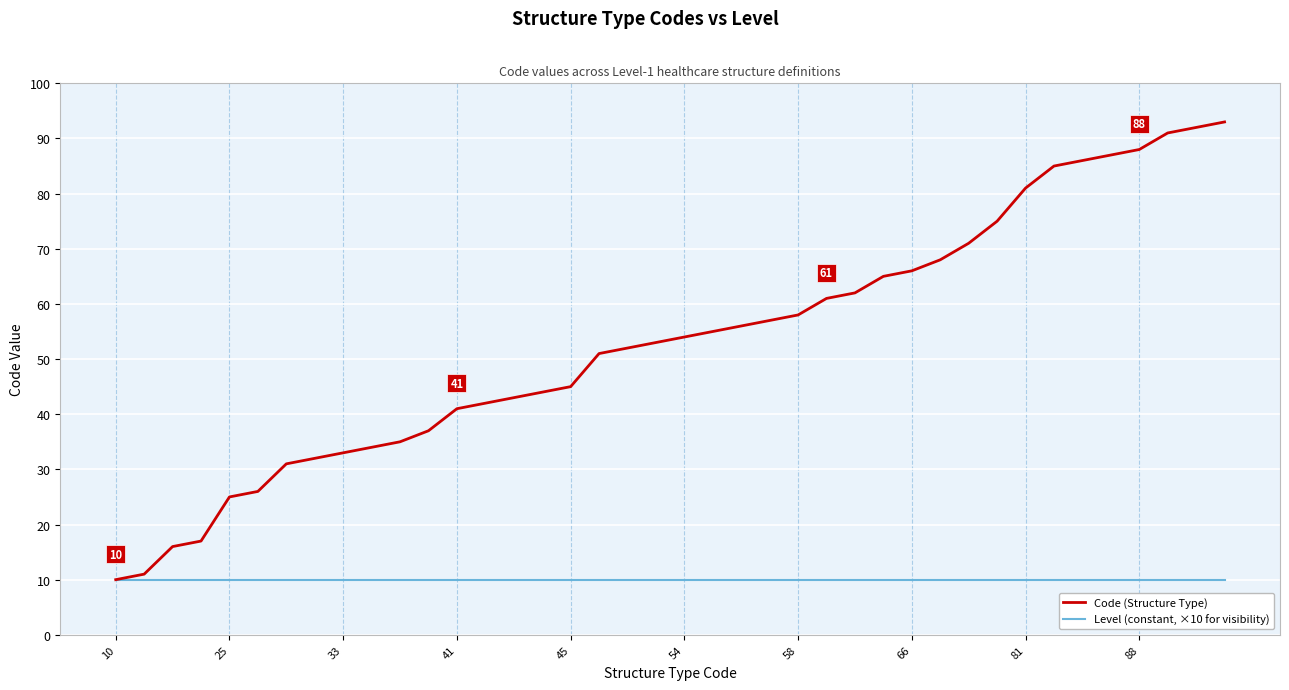

Reading right to left, extract all data points from this chart.

Code (Structure Type): 93	92	91	88	87	86	85	81	75	71	68	66	65	62	61	58	57	56	55	54	53	52	51	45	44	43	42	41	37	35	34	33	32	31	26	25	17	16	11	10
Level (constant, ×10 for visibility): 10	10	10	10	10	10	10	10	10	10	10	10	10	10	10	10	10	10	10	10	10	10	10	10	10	10	10	10	10	10	10	10	10	10	10	10	10	10	10	10